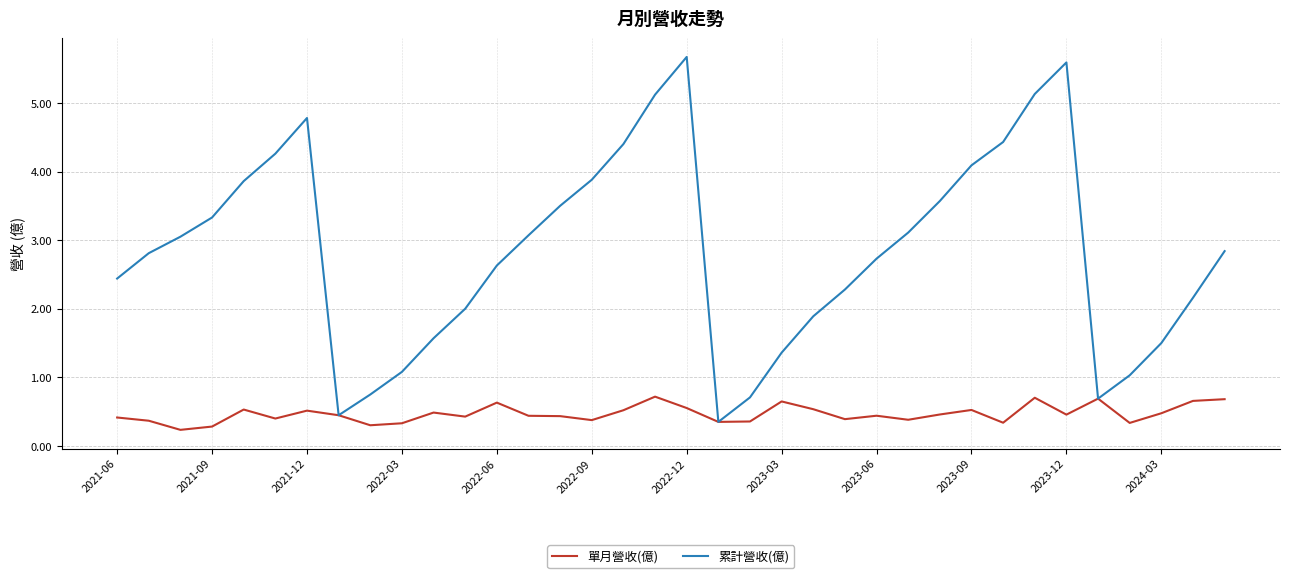

Which series has the largest total across all categories?

累計營收(億)